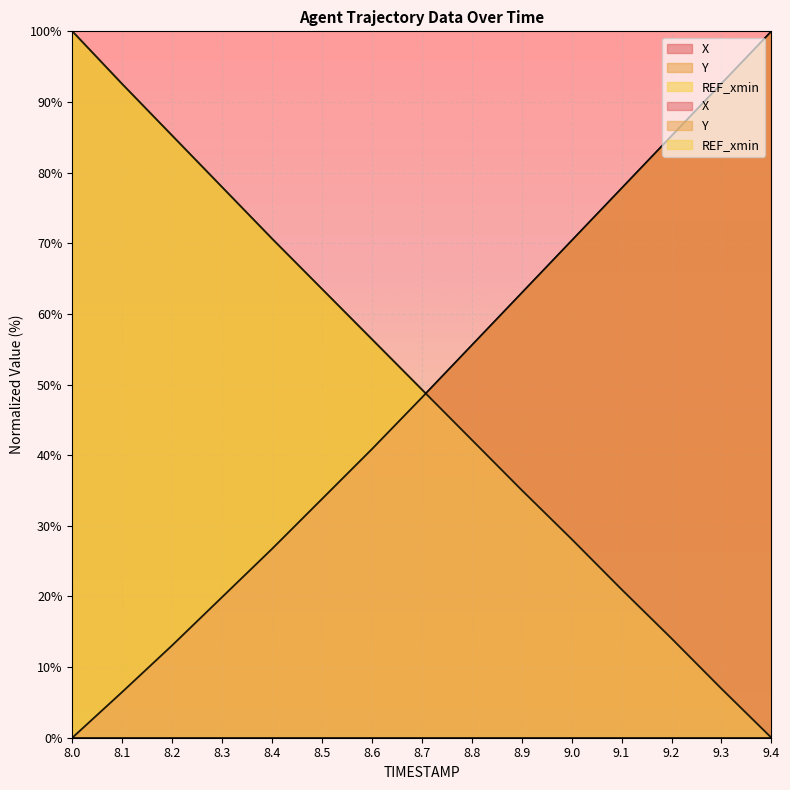

True or false: Y has more than 0 interior local peaks.

False